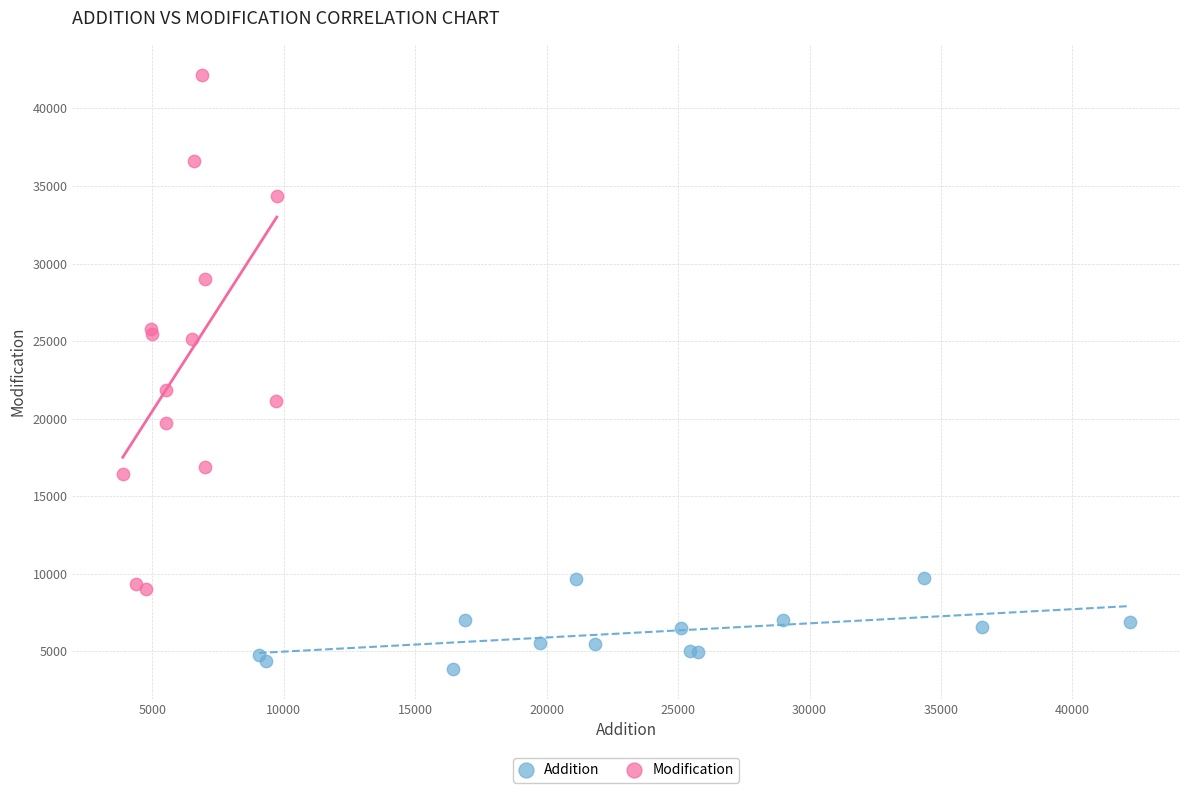

Which series reaches the minimum Y coordinate?

Addition